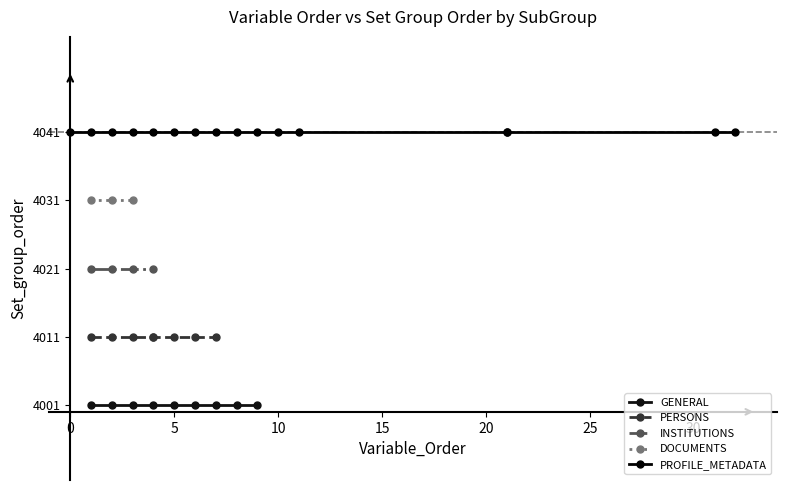

What is the change in value from 5 to 11?

+10